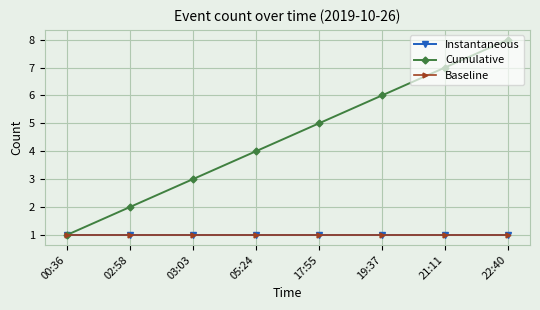

How many data points does each series have?

8